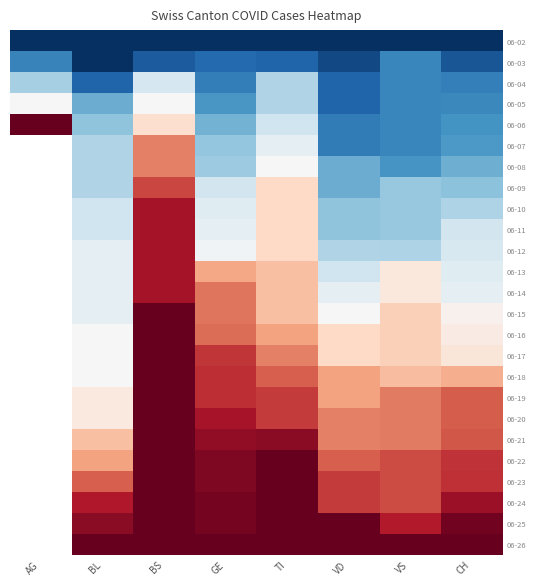

Count the 06-18 values in the range 0 to 1.

7